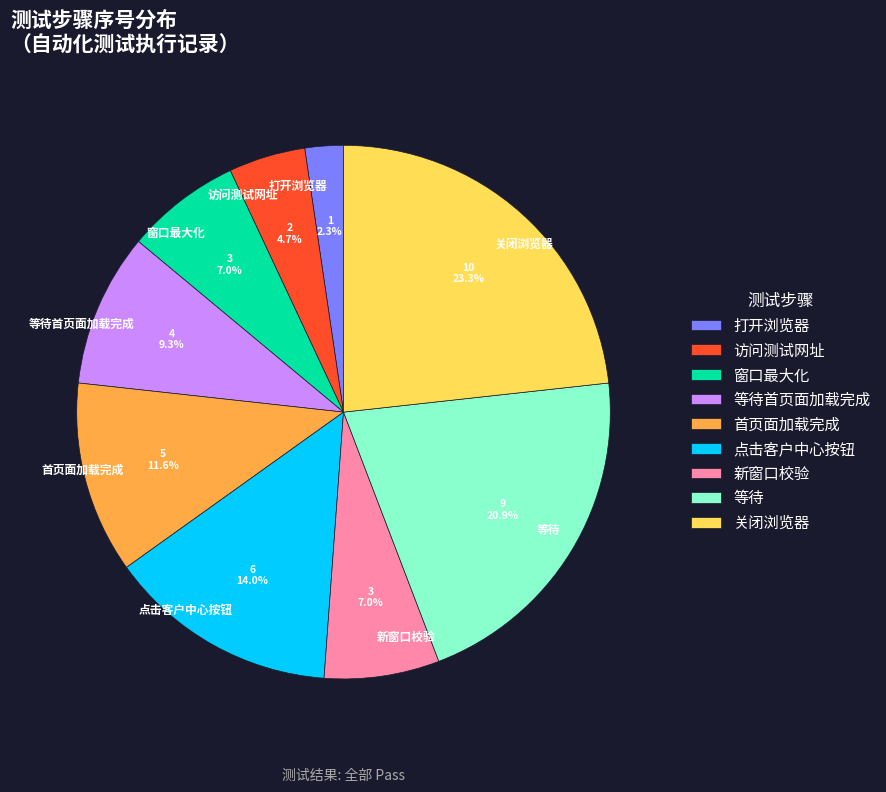

What percentage is the 关闭浏览器 slice, to the nearest percent?

23%